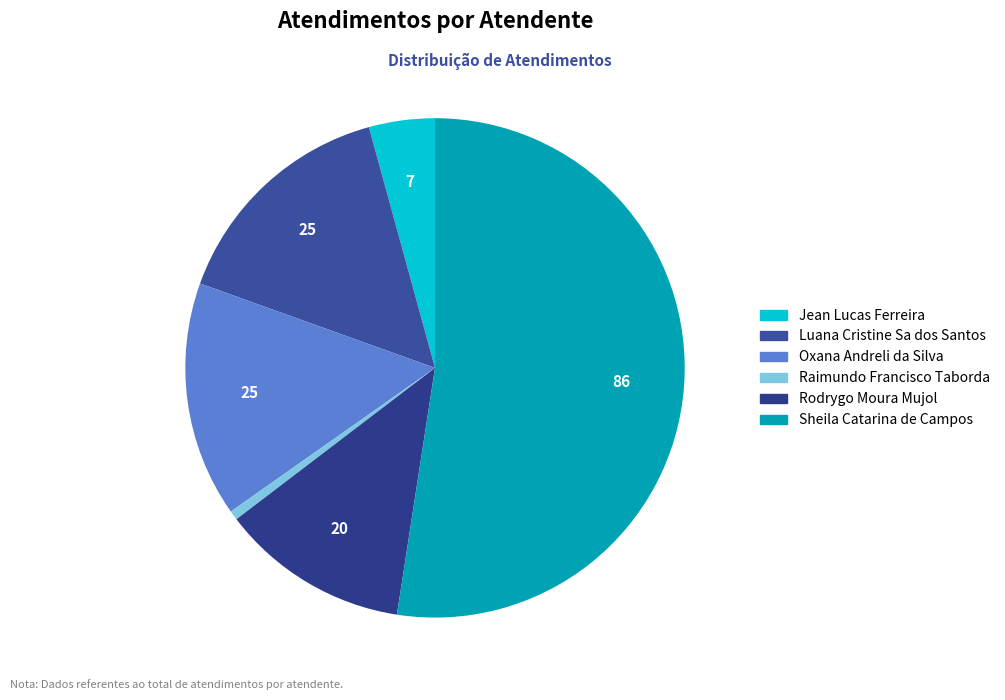

How many segments does this pie chart have?

6